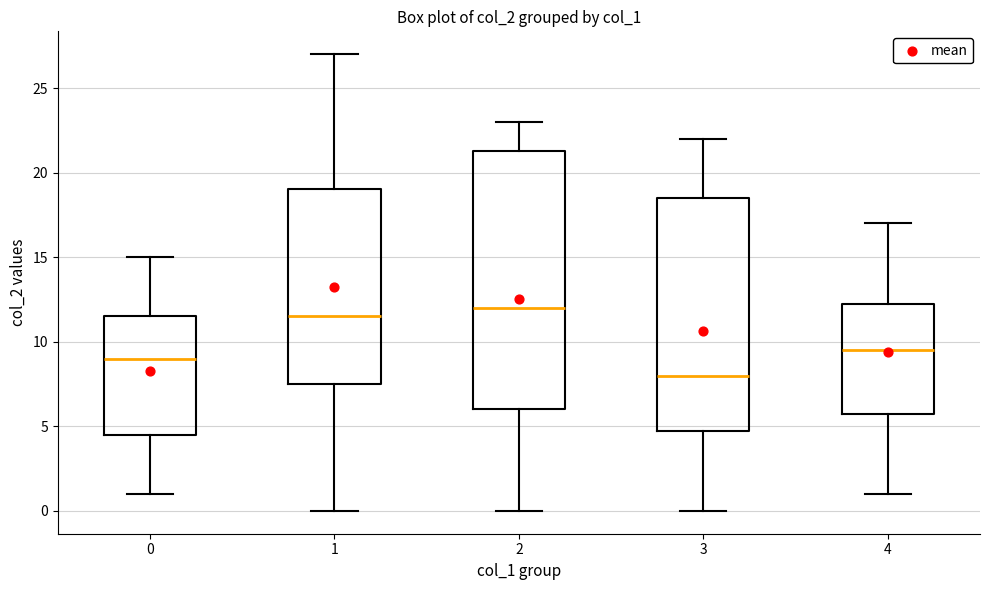

Which box has the lowest median line?

3